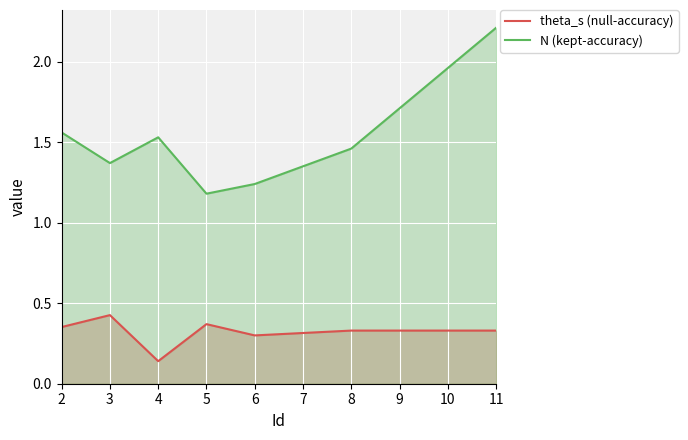

Which series has the widest spread of values?

N (kept-accuracy)